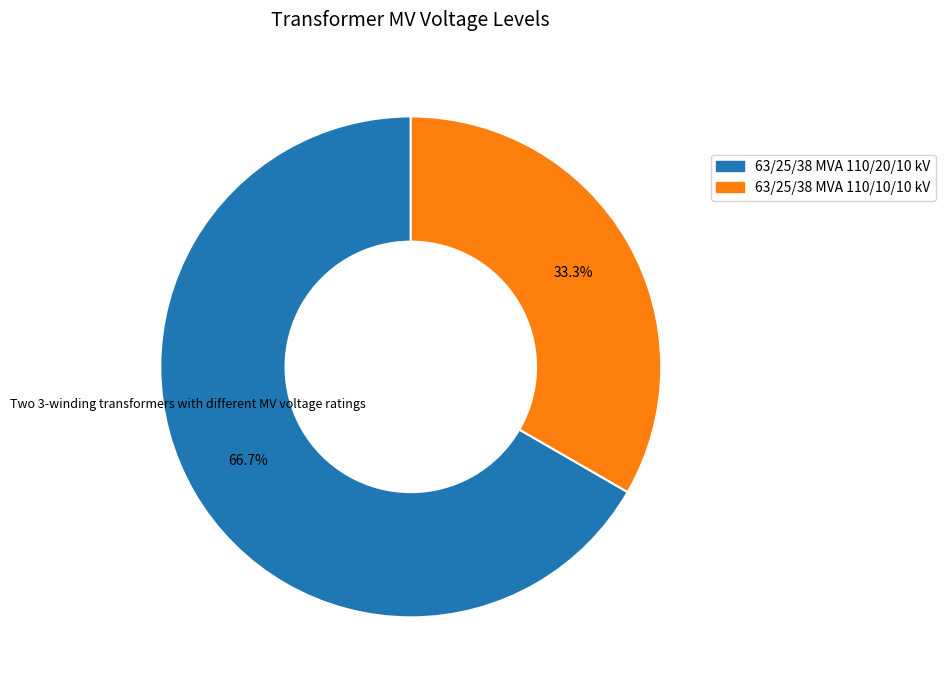

Which slice is the smallest?

63/25/38 MVA 110/10/10 kV